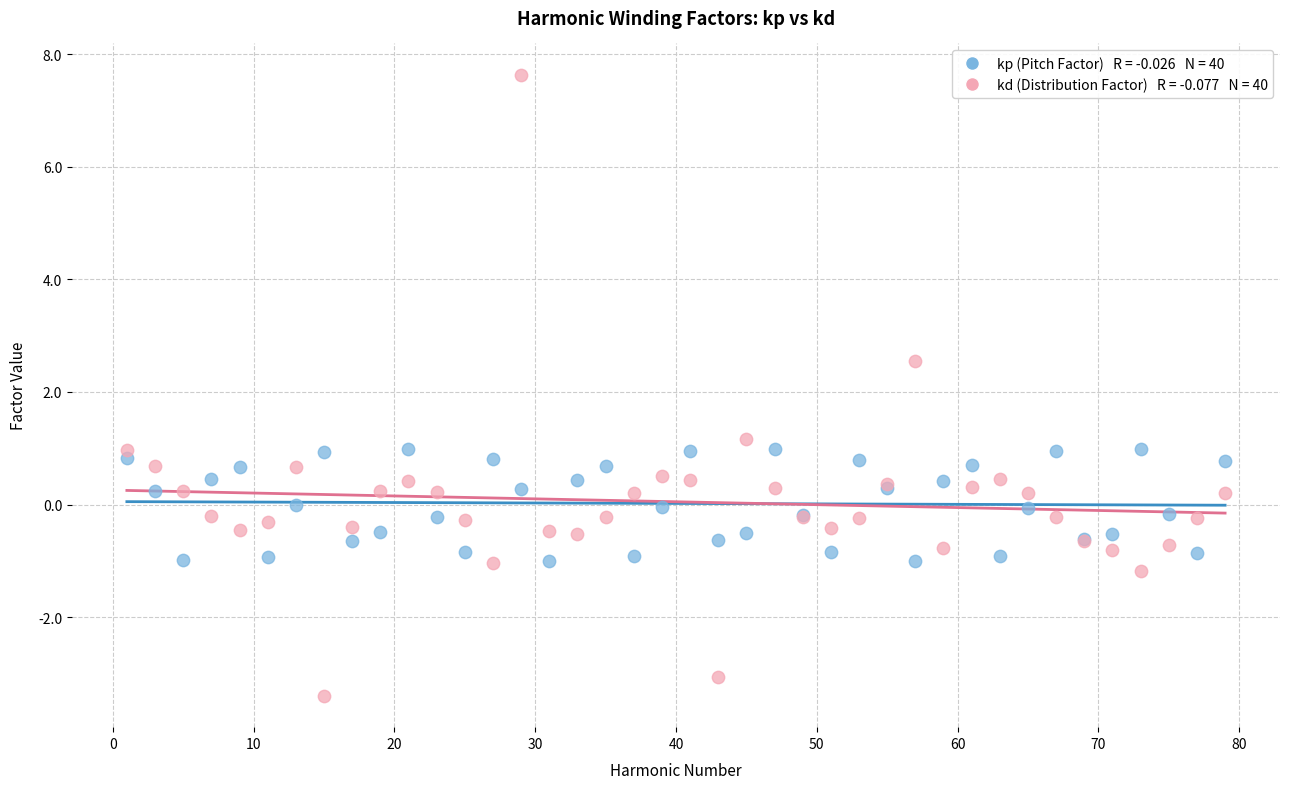

Across all series, what Y value is closest to 2?

2.6